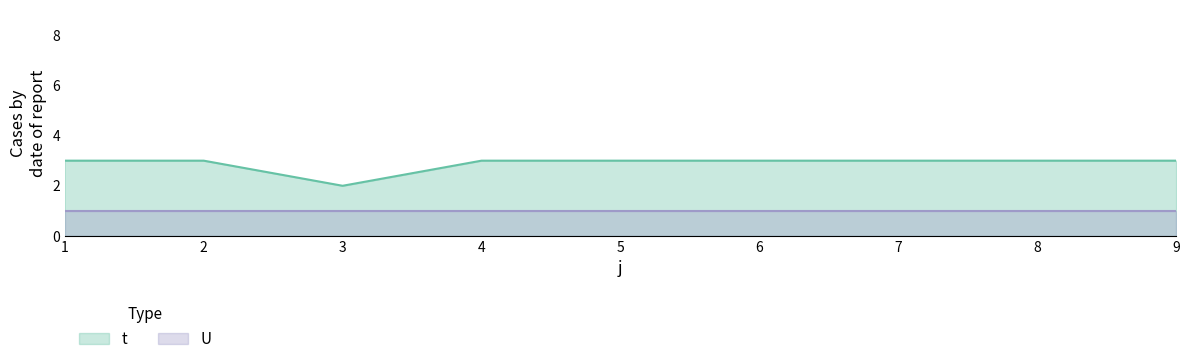

What is the value of the 7th point from the left?

3